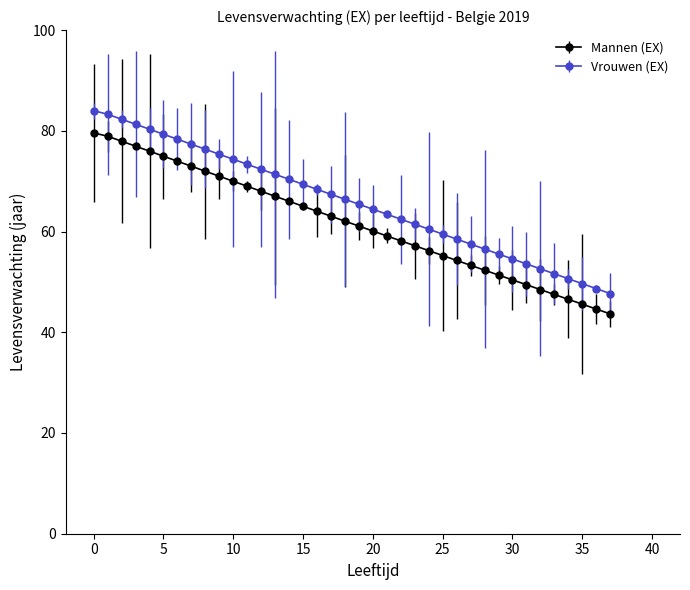

List the series in order of their overall mean, highest first.

Vrouwen (EX), Mannen (EX)